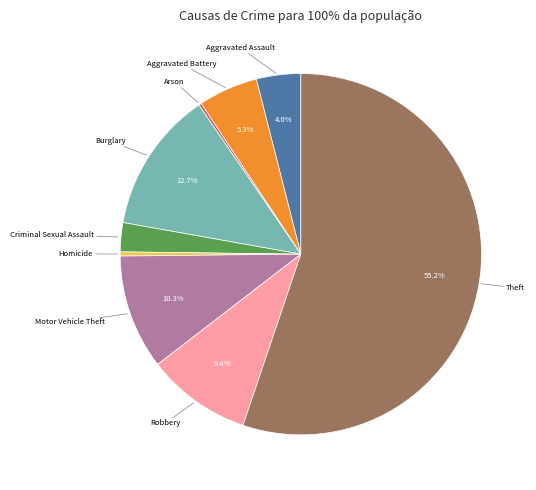

Does any single category account for the majority?

Yes